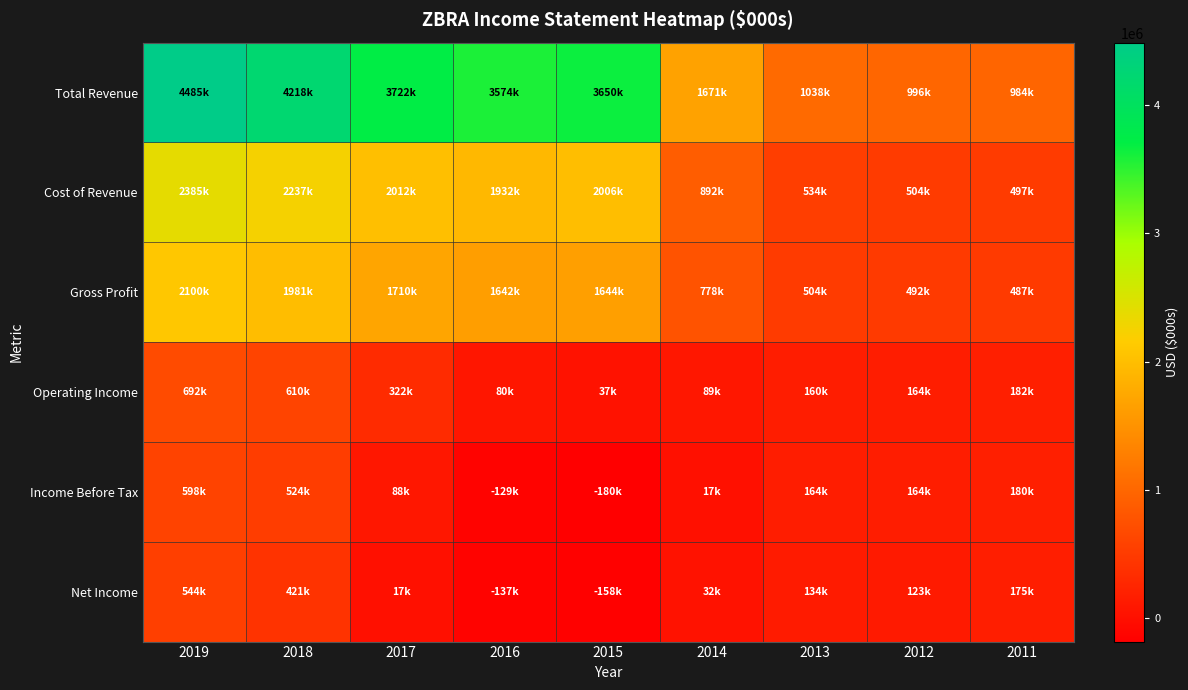

Rank the series at 2018 from highest to lowest value.

Total Revenue, Cost of Revenue, Gross Profit, Operating Income, Income Before Tax, Net Income